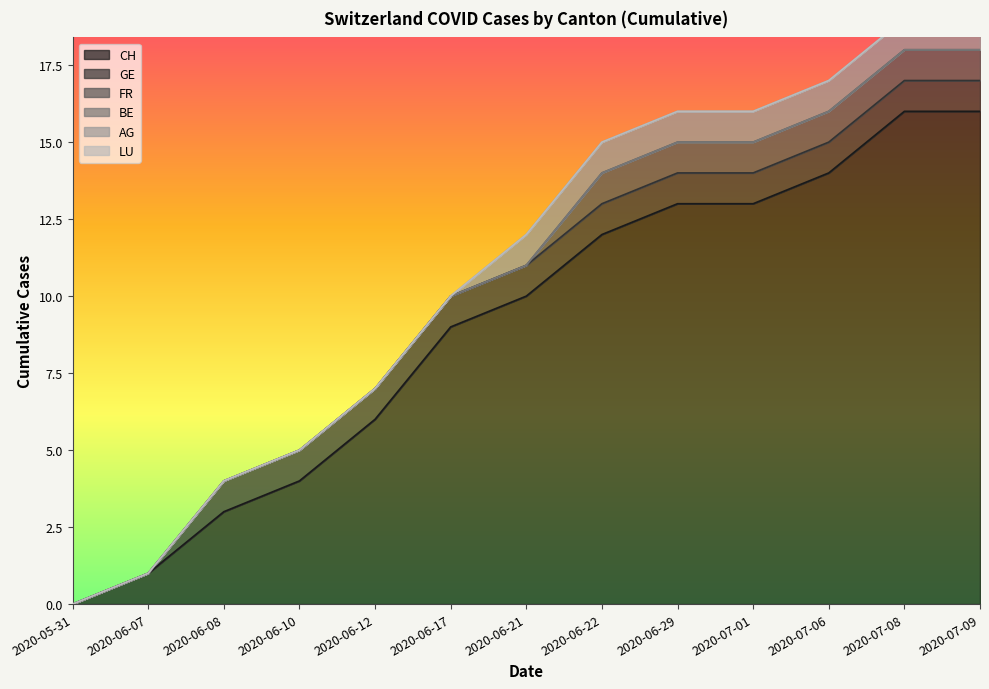

Count the number of data series in this chart.

6